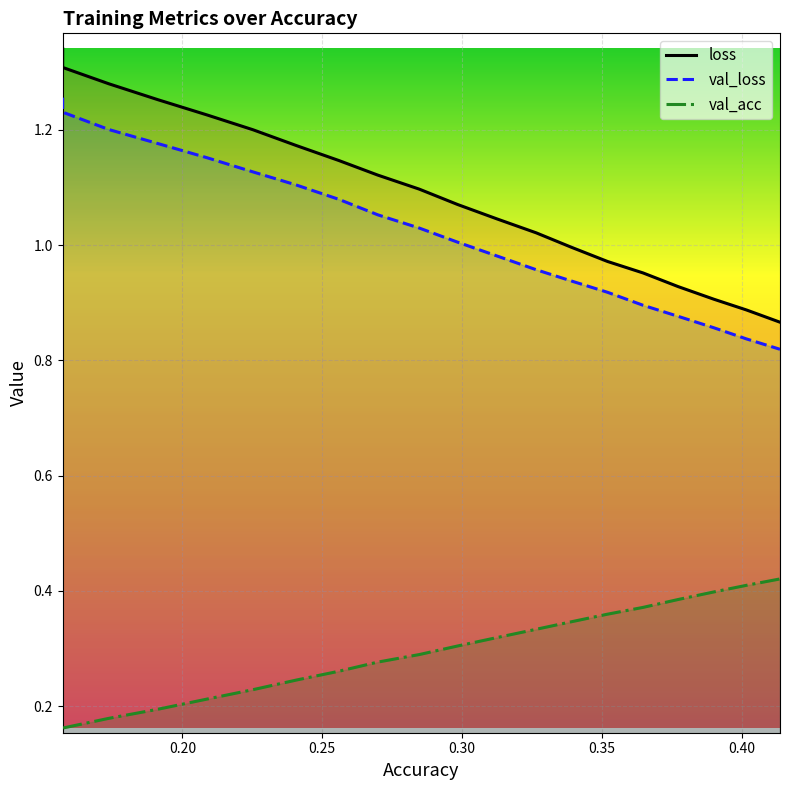

Rank the series by their maximum value, from lowest to highest.

val_acc, val_loss, loss